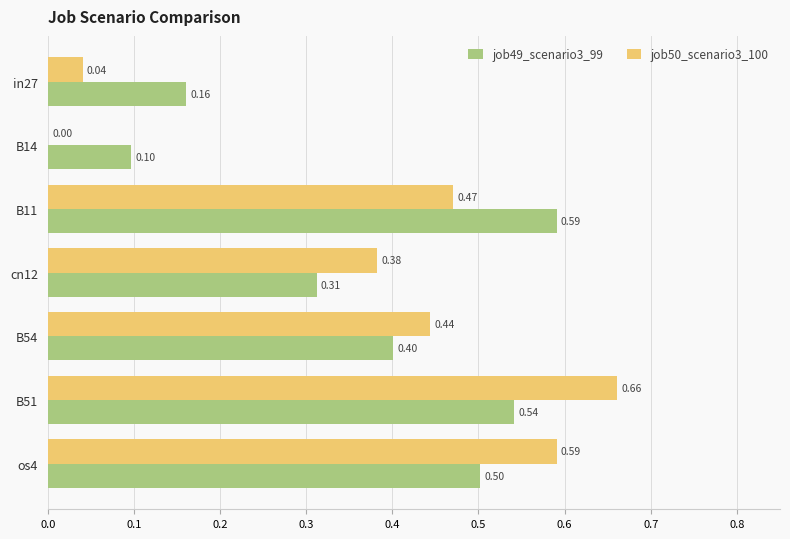

Is the value of job49_scenario3_99 at in27 greater than the value of job50_scenario3_100 at in27?

Yes